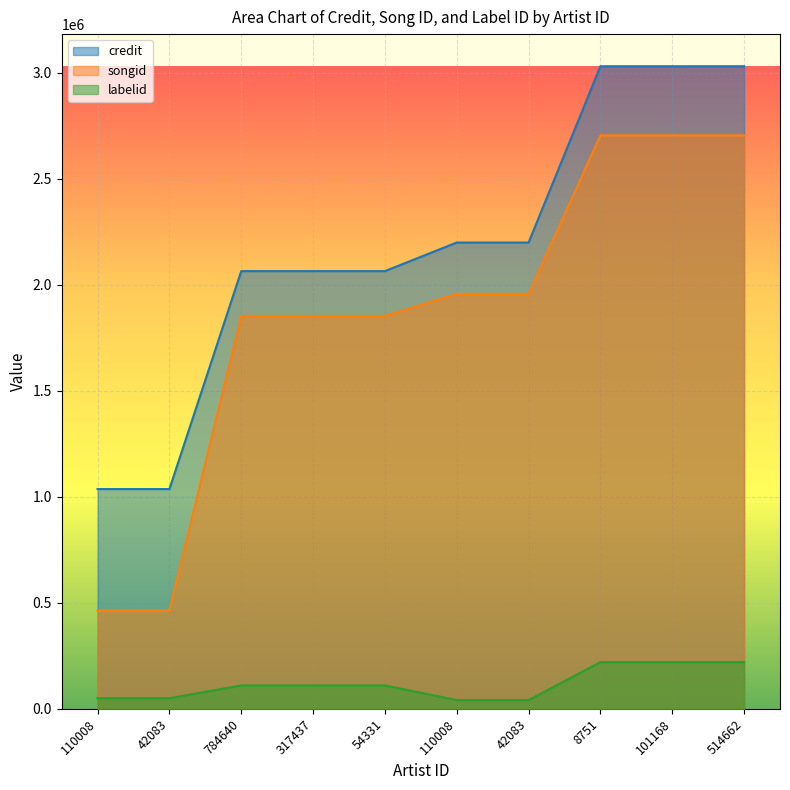

Reading right to left, extract all data points from this chart.

credit: 514662=3030023	101168=3030023	8751=3030023	42083=2198750	110008=2198750	54331=2064006	317437=2064006	784640=2064006	42083=1036317	110008=1036317
songid: 514662=2704251	101168=2704251	8751=2704251	42083=1956694	110008=1956694	54331=1852651	317437=1852651	784640=1852651	42083=463773	110008=463773
labelid: 514662=220267	101168=220267	8751=220267	42083=41208	110008=41208	54331=110305	317437=110305	784640=110305	42083=50120	110008=50120